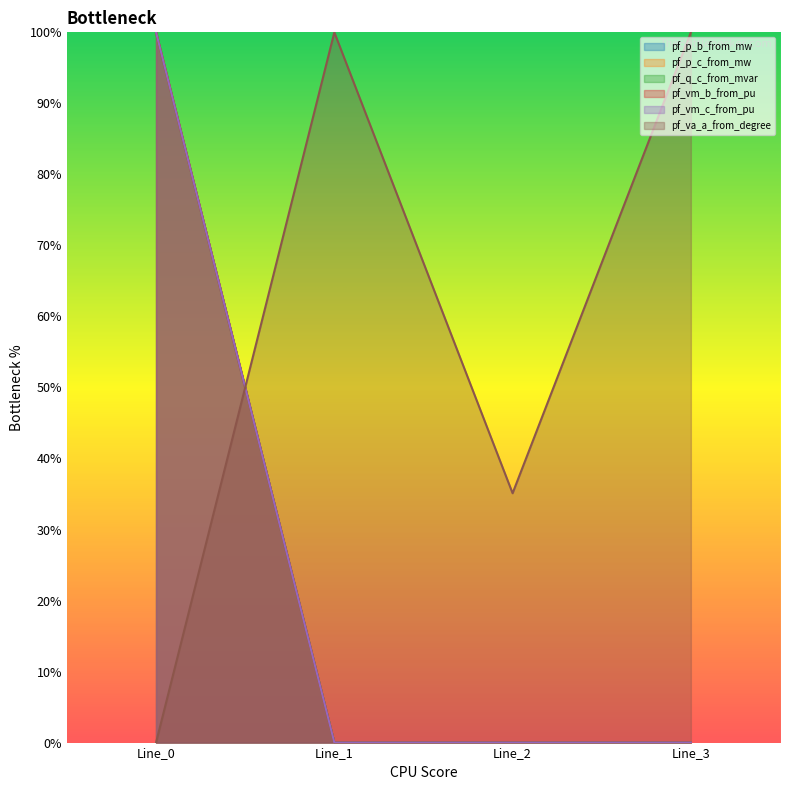

Is it true that pf_p_c_from_mw equals -0.5 at Line_3?

False